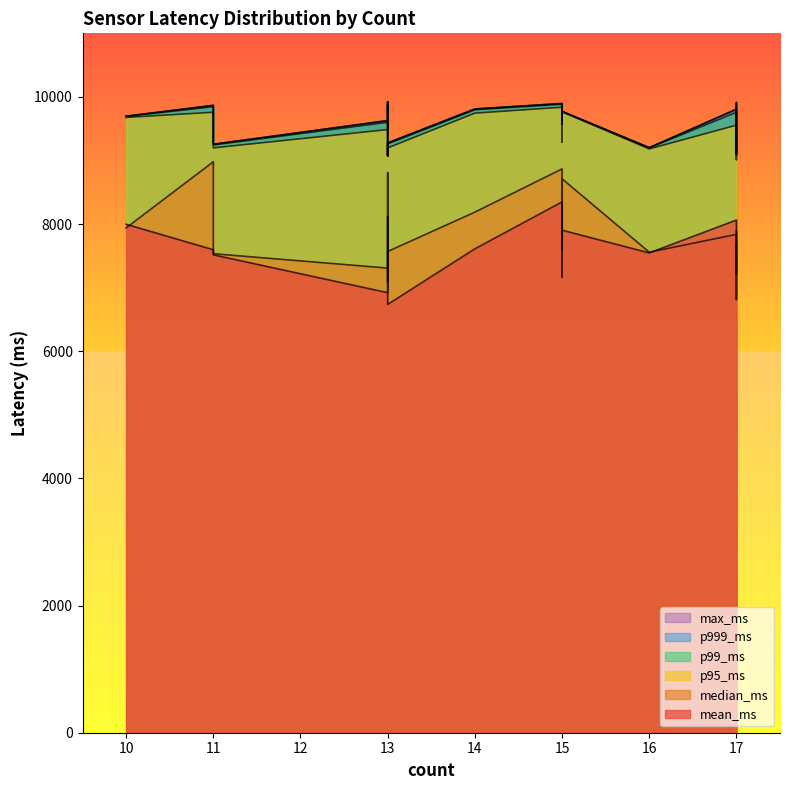

True or false: p999_ms and p95_ms intersect in this chart.

False